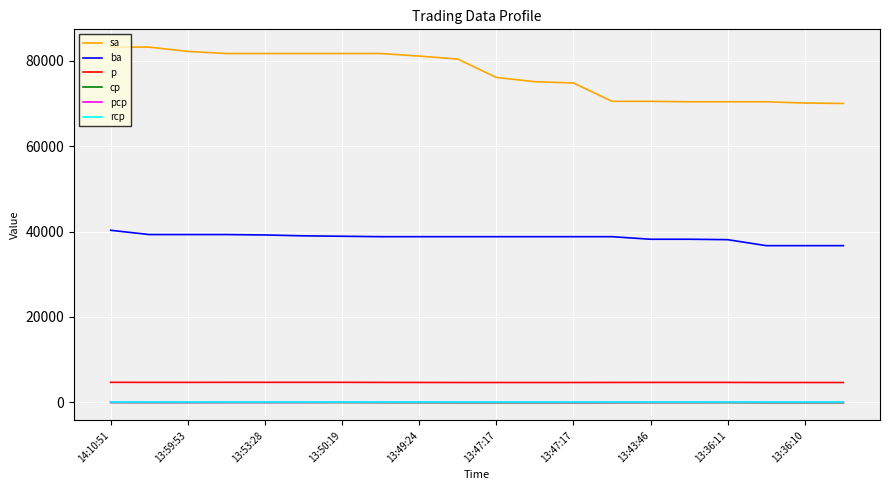

What is the difference between the maximum and minimum values in the sa series?

13200